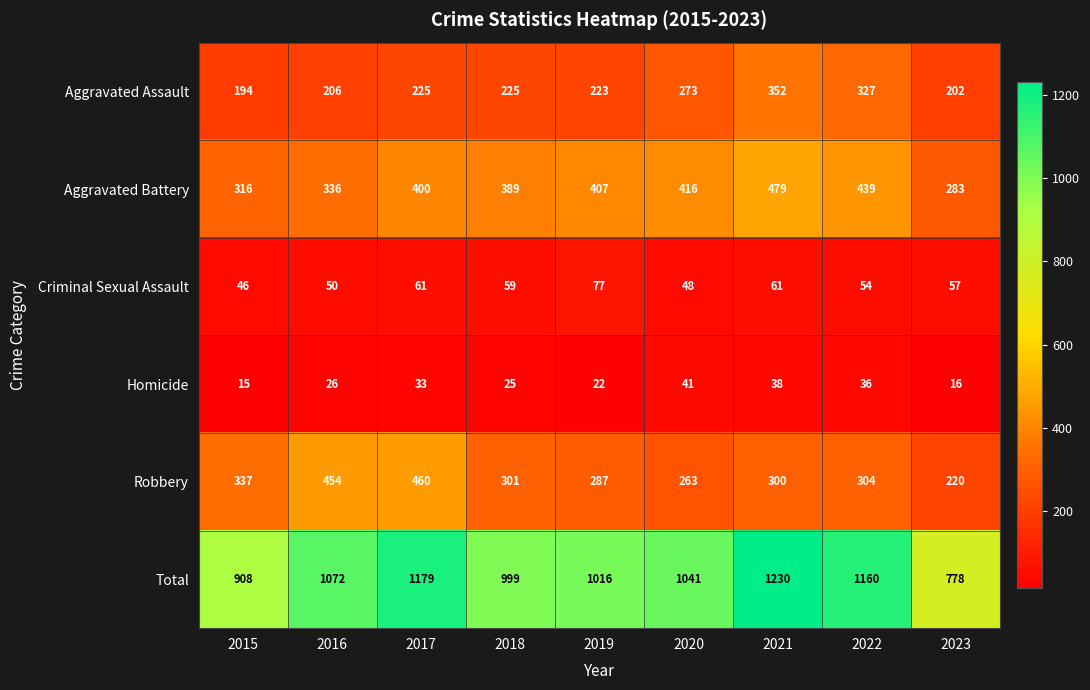

Which category has the highest value across all series?

2021